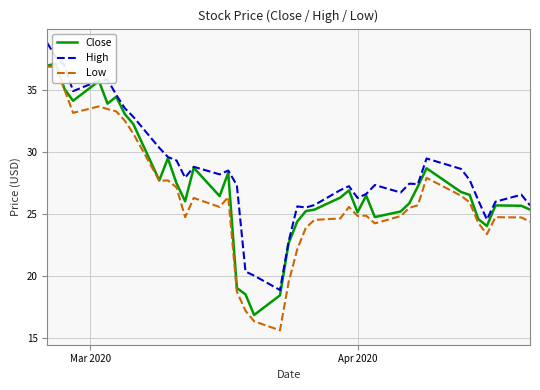

What is the maximum value for High?

38.8